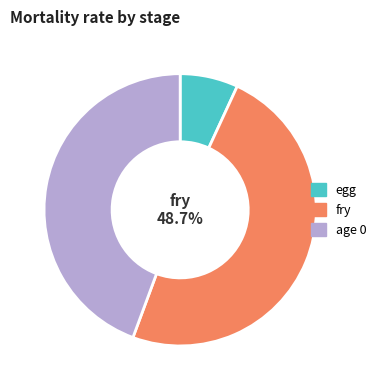

Is it true that fry is 56% of the pie?

False